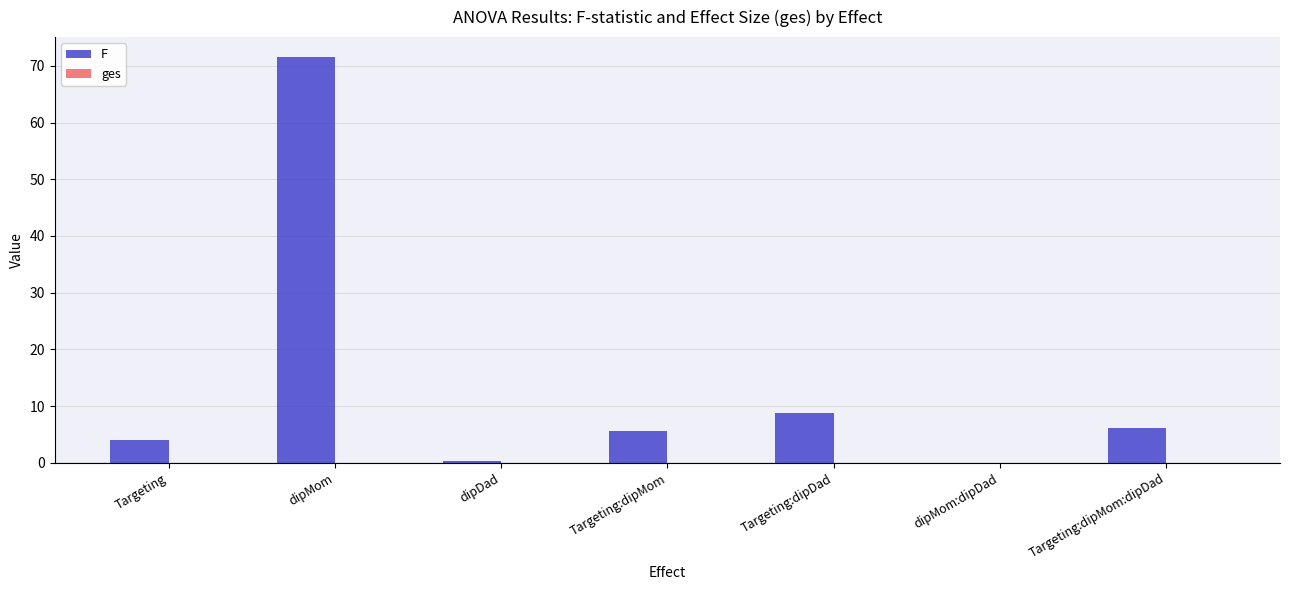

What is the sum of the F values at dipMom:dipDad and Targeting:dipMom:dipDad?

6.2